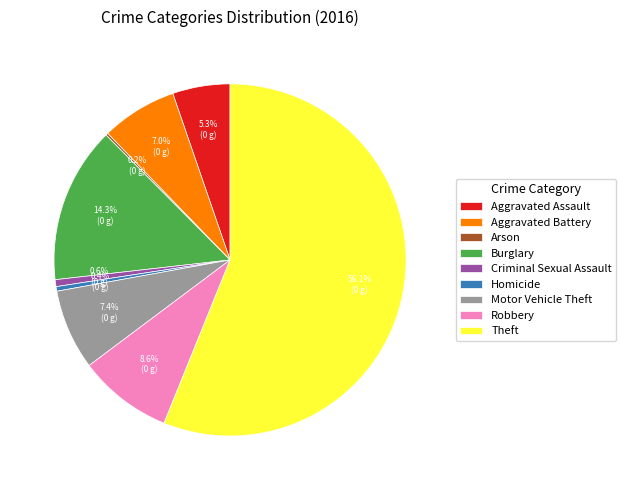

Does any single category account for the majority?

Yes